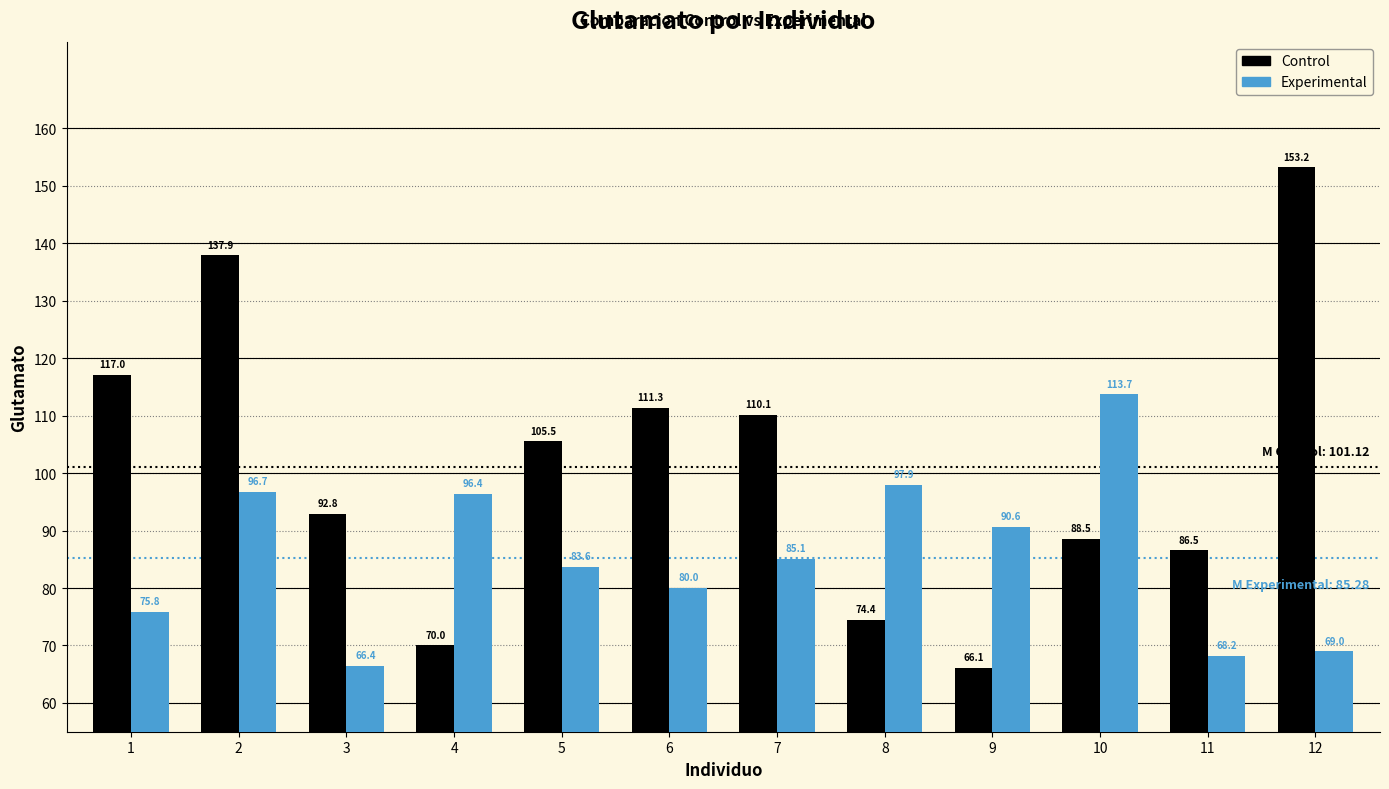

Count the number of data series in this chart.

2